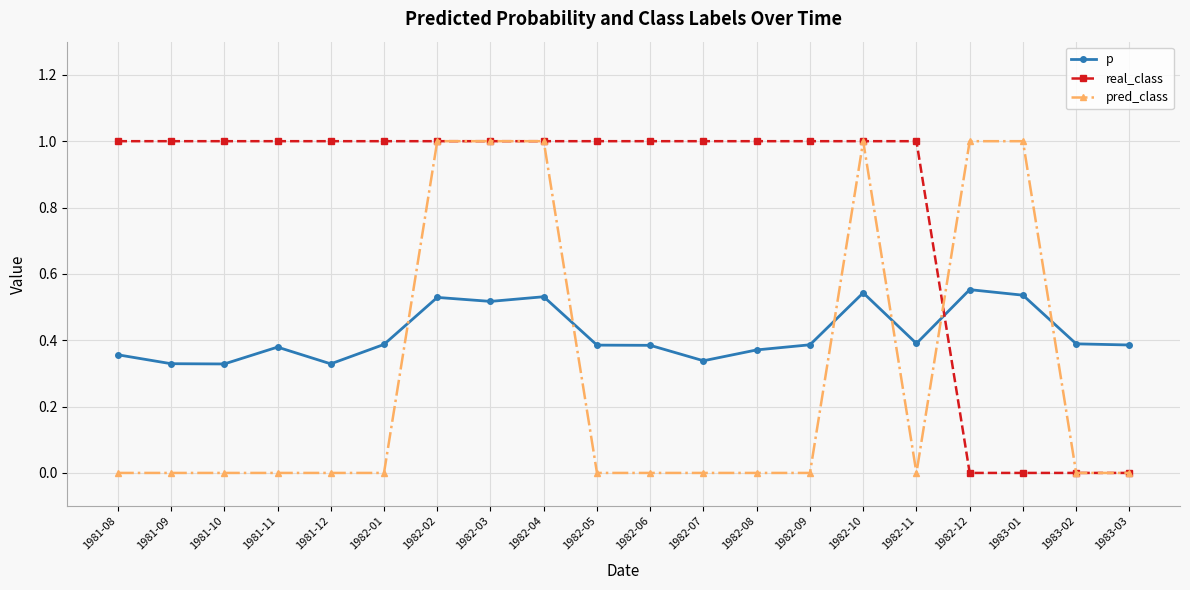

True or false: pred_class and p intersect in this chart.

True